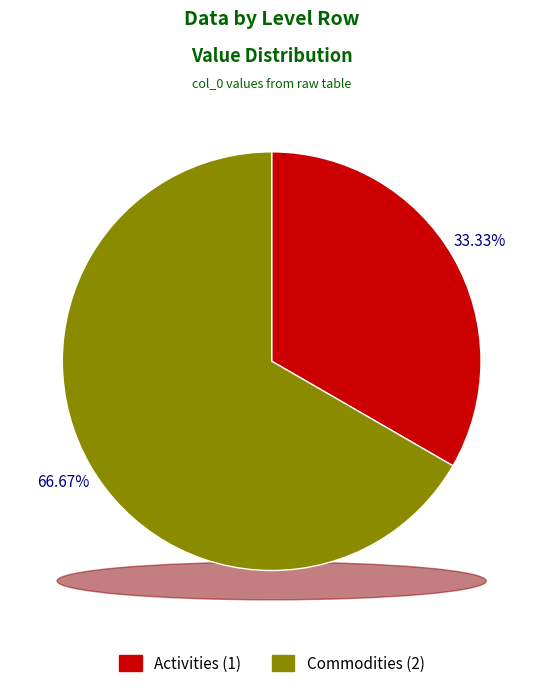

To the nearest percent, what is the average slice percentage?

50%